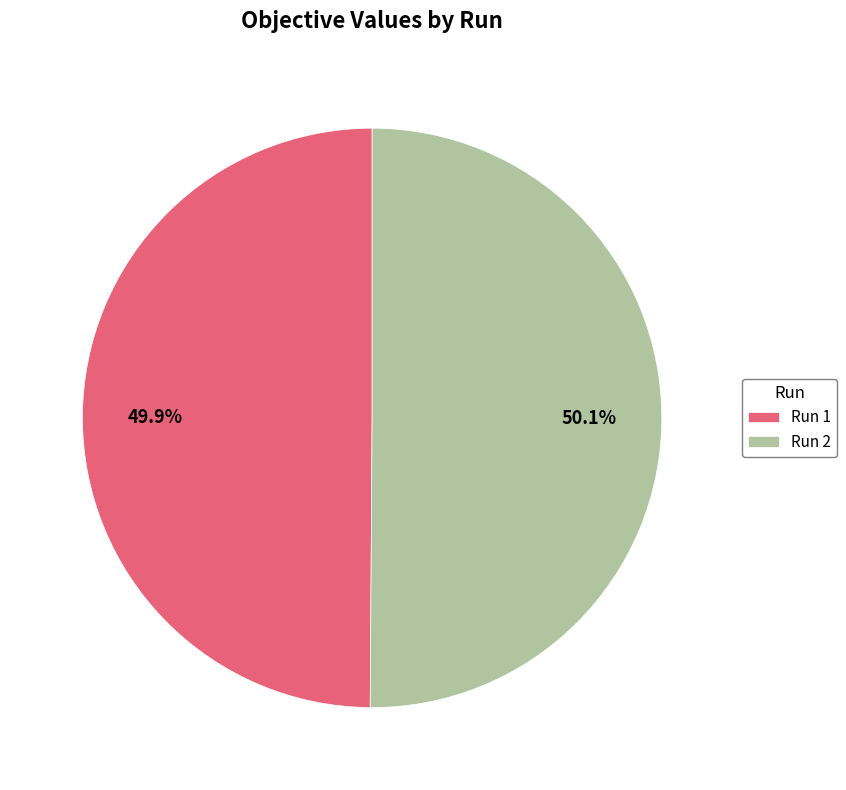

What portion of the pie excludes Run 2?

49.9%